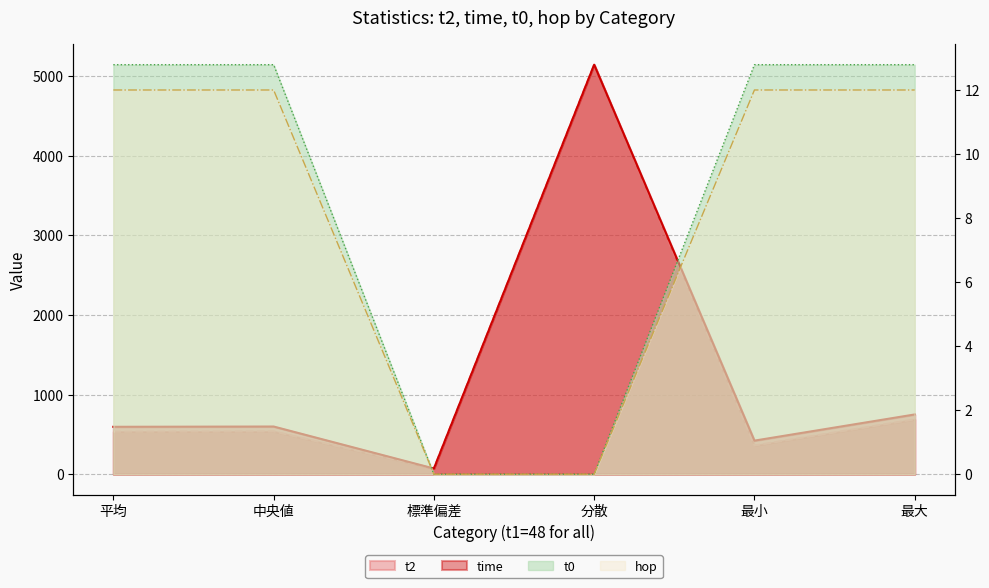

What is the label of the 6th point from the left?

最大